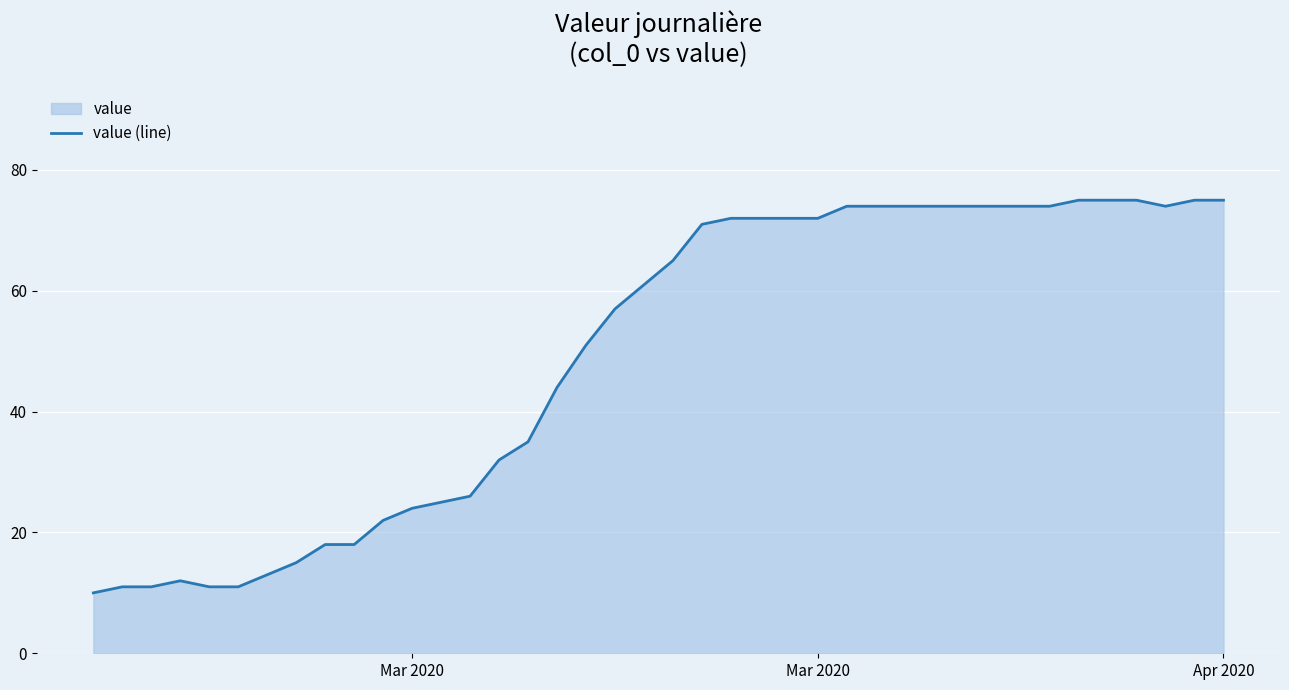

What is the value of the 30th point from the left?

74